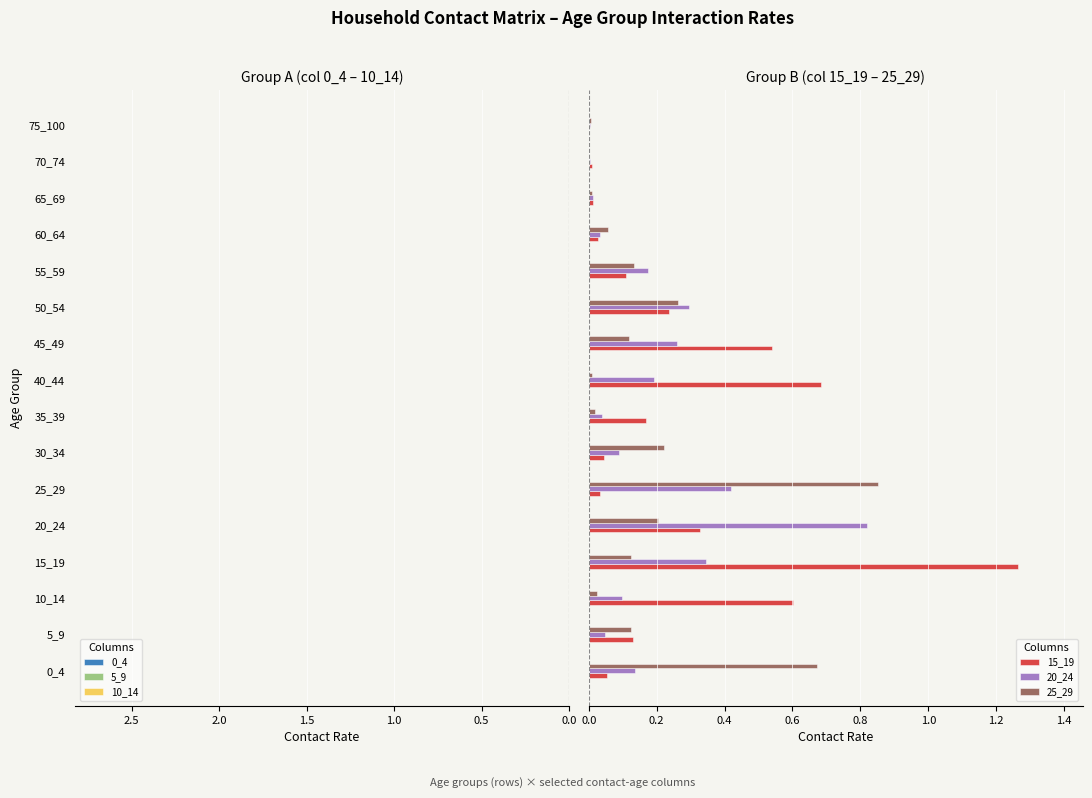

What is the sum of all 15_19 values?

4.2